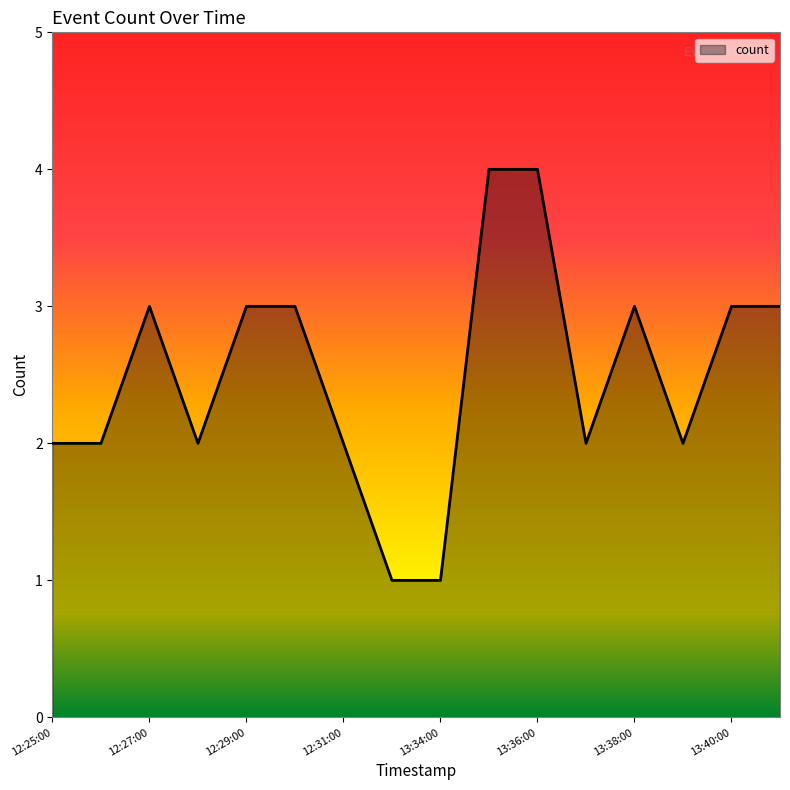

What is the maximum value shown in the chart?

4